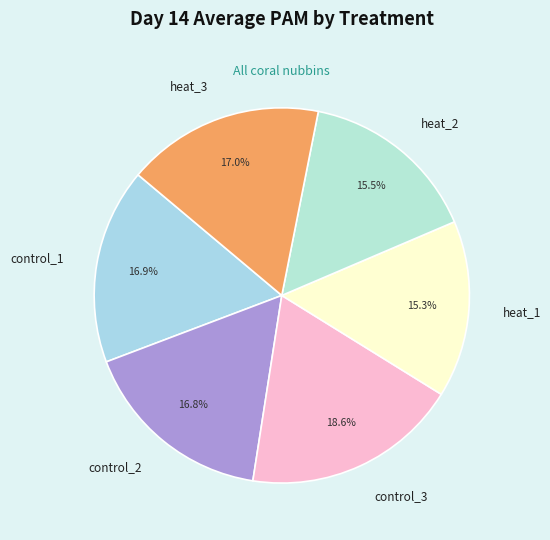

What percentage is the heat_3 slice, to the nearest percent?

17%